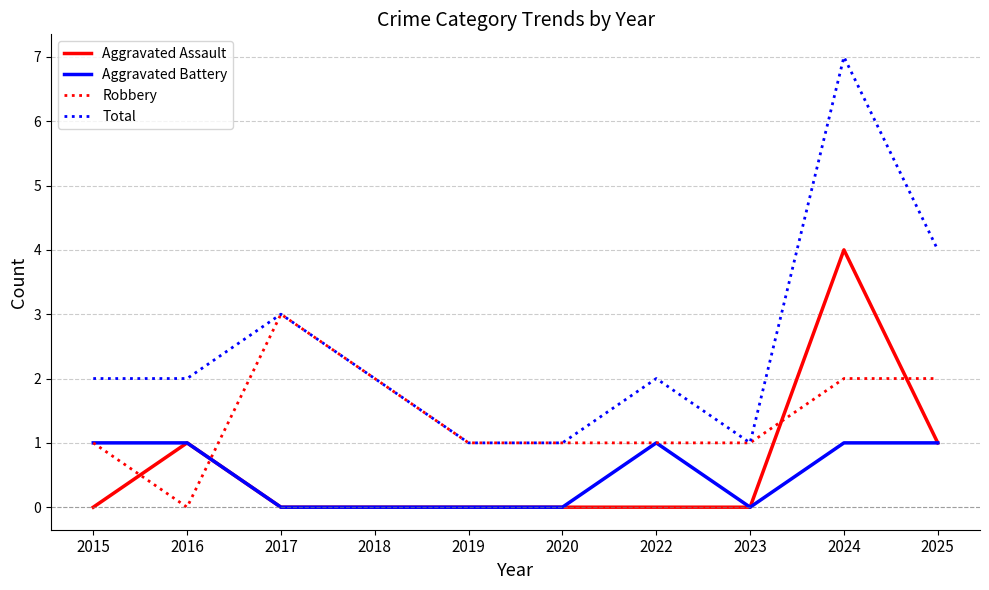

True or false: Total and Aggravated Battery cross at least once.

False